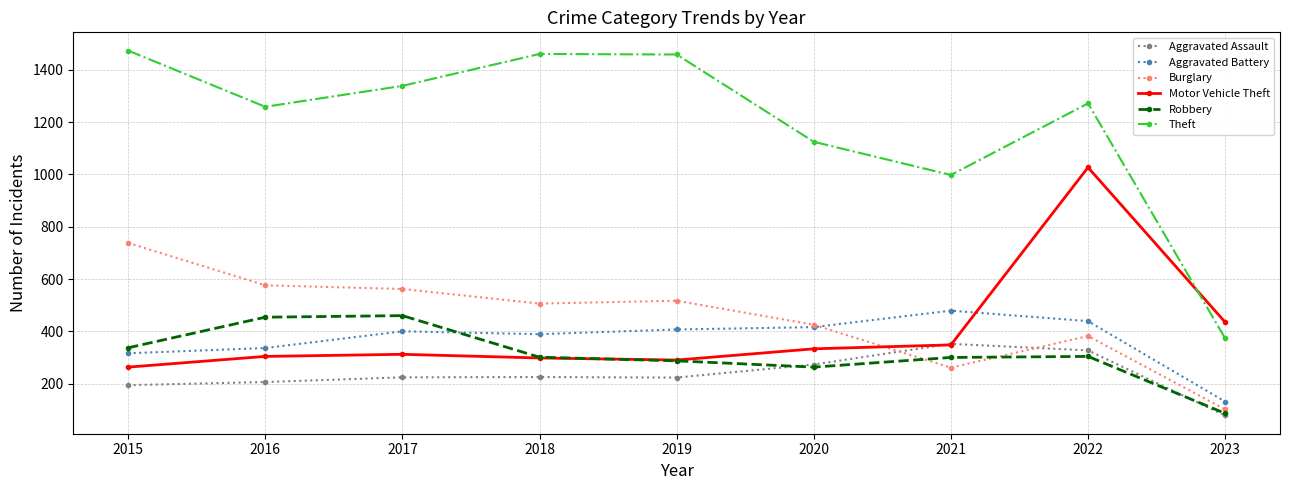

How many times do Burglary and Robbery cross each other?

2